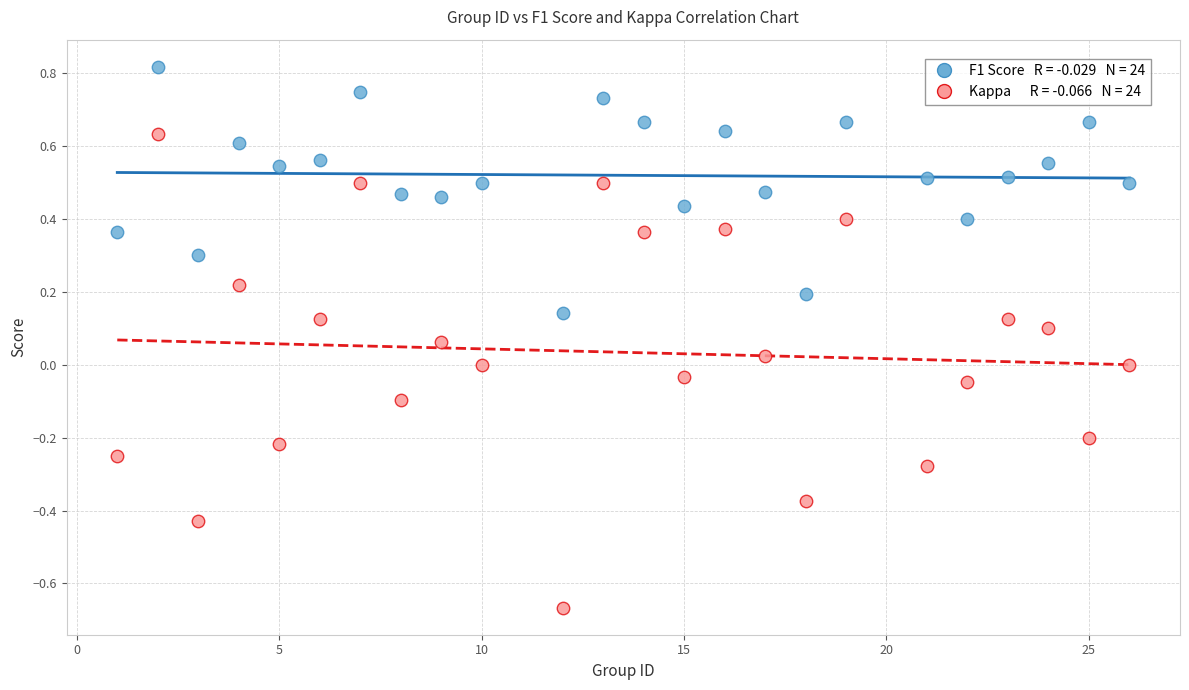

Across all data points, what is the range of X values (max minus min)?

25.0